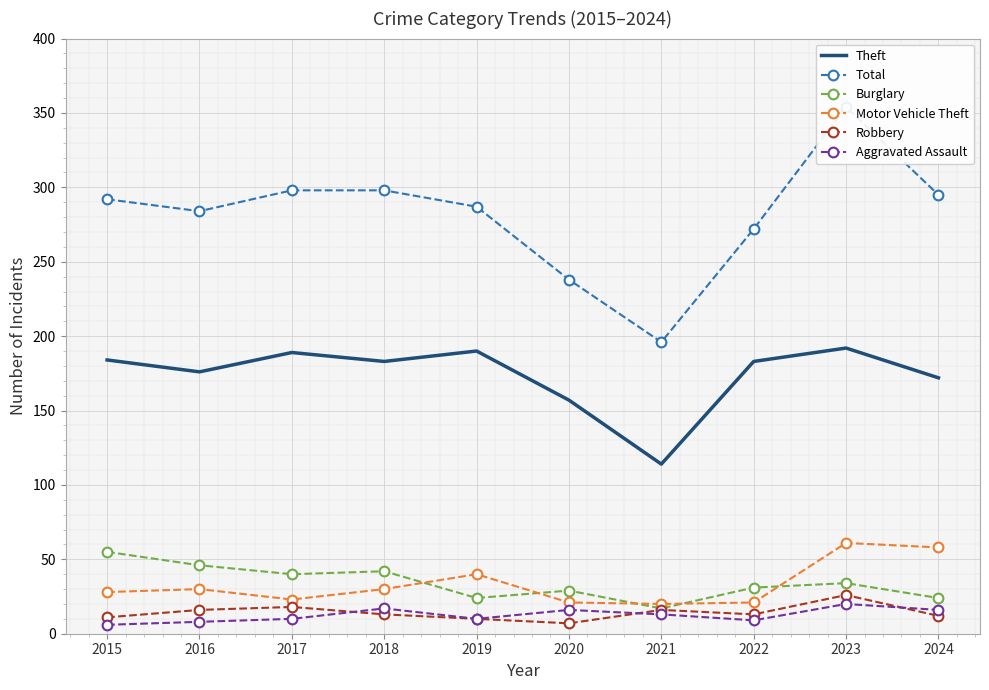

True or false: Total and Robbery intersect in this chart.

False